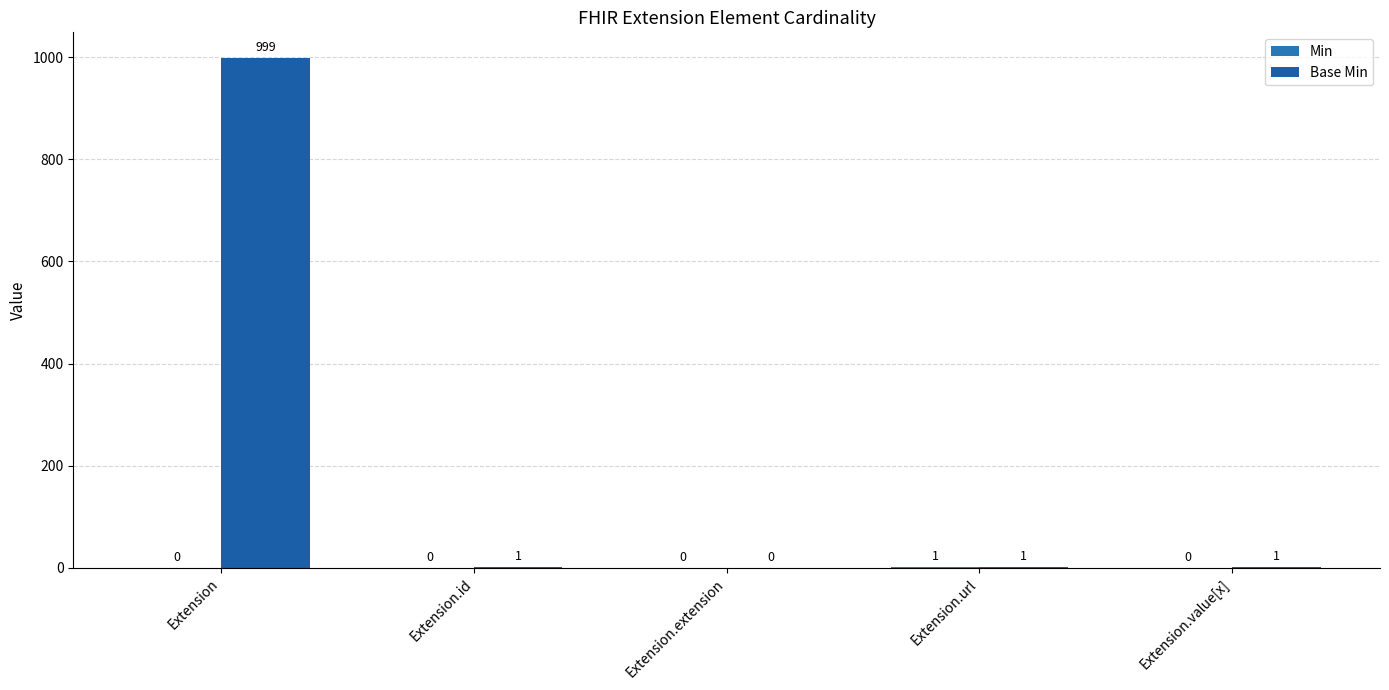

Are the bars horizontal?

No